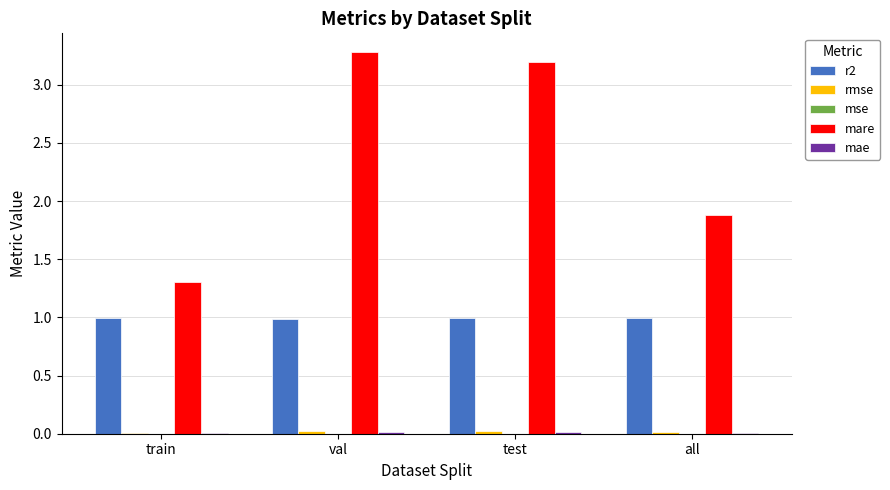

The mare series shows 2.1 at train. True or false?

False